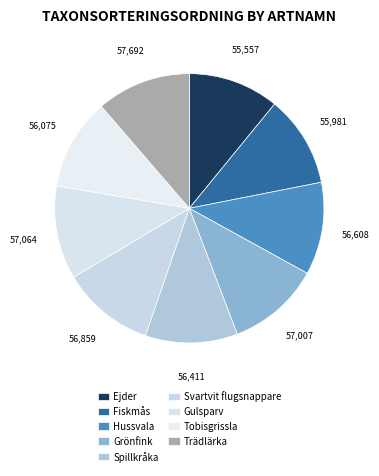

To the nearest percent, what portion does Trädlärka represent?

11%